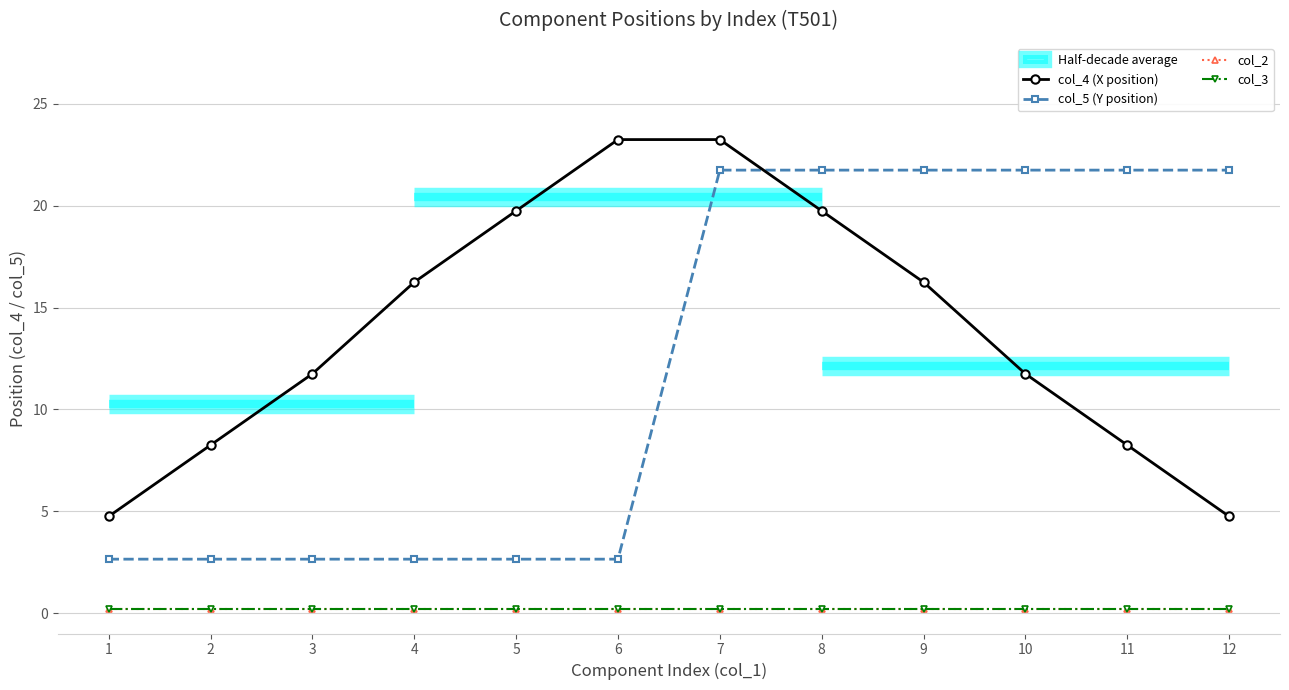

At 8, list the series in order from largest to smallest.

col_5 (Y position), col_4 (X position), col_2, col_3